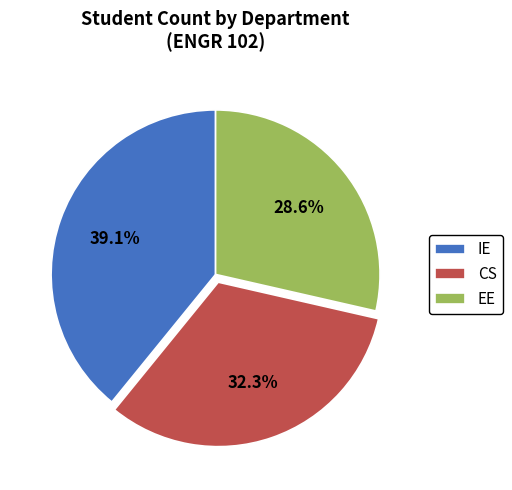

To the nearest percent, what is the combined percentage of EE and IE?

68%